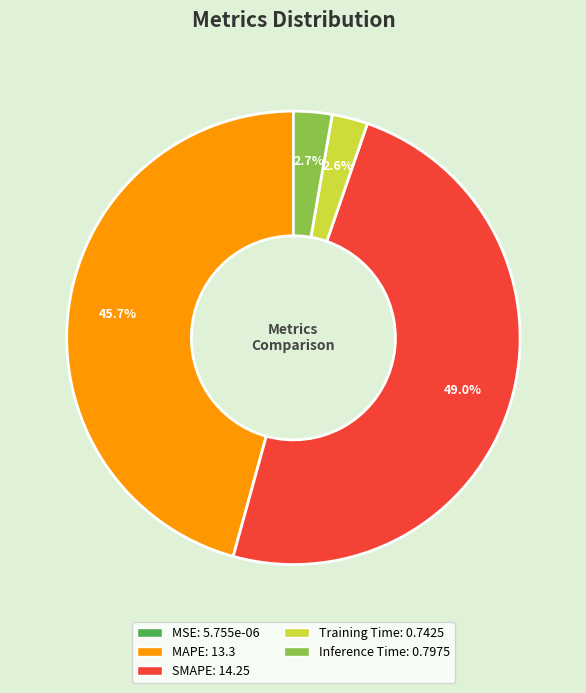

What percentage is NOT represented by Inference Time?

97.3%